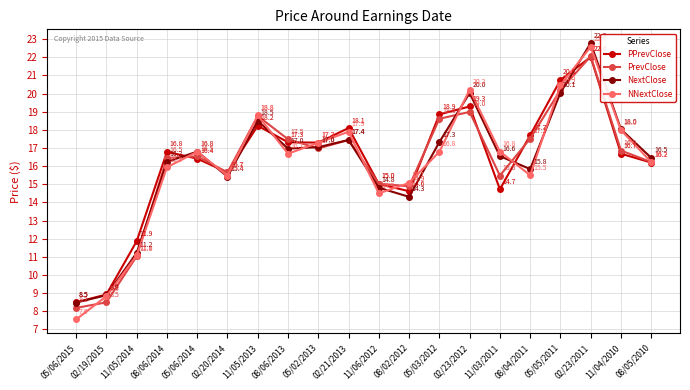

How many values in the NNextClose series are below 16?

8